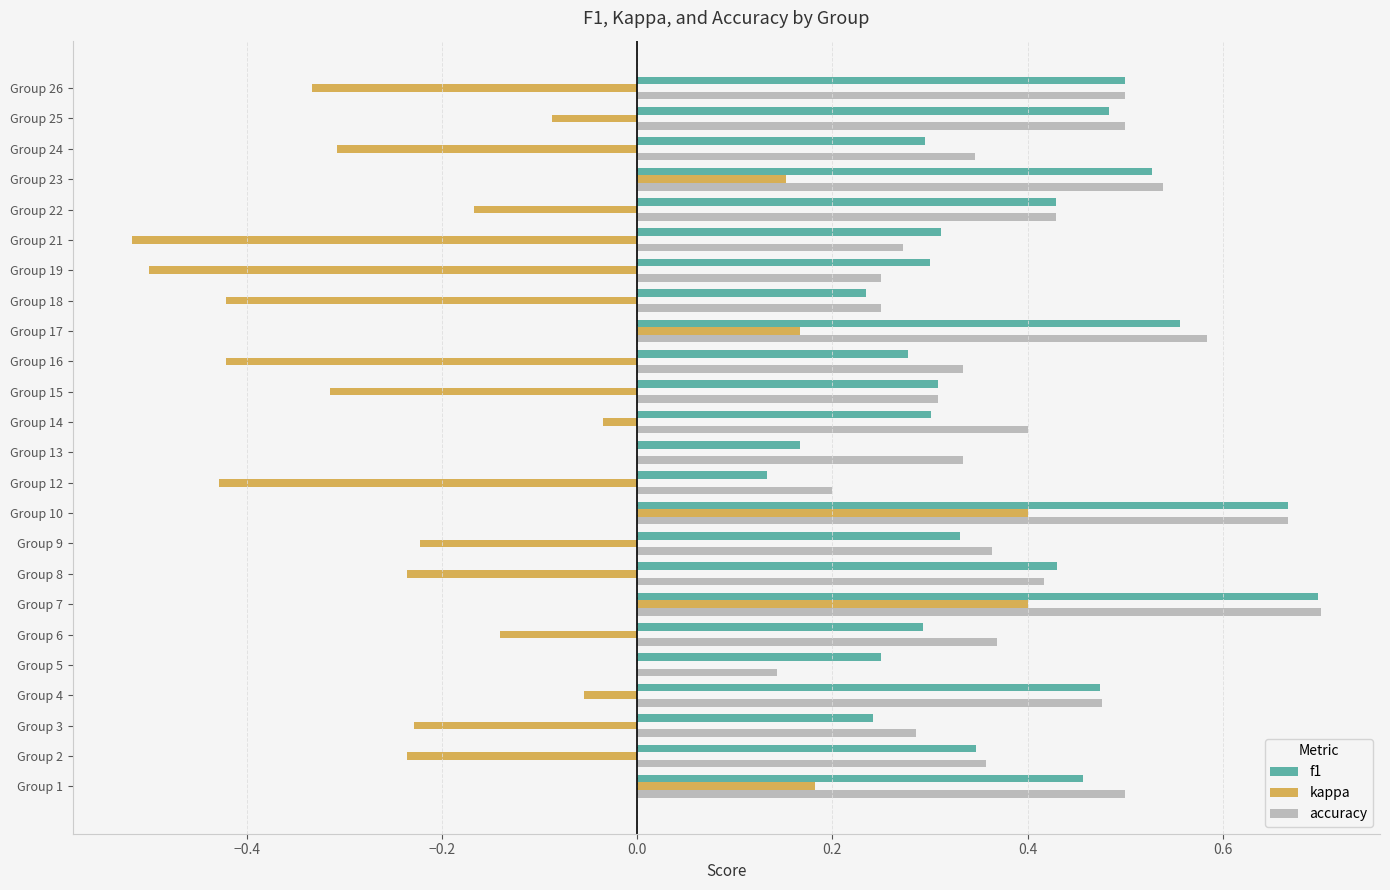

Is the value of accuracy at Group 16 greater than the value of kappa at Group 14?

Yes